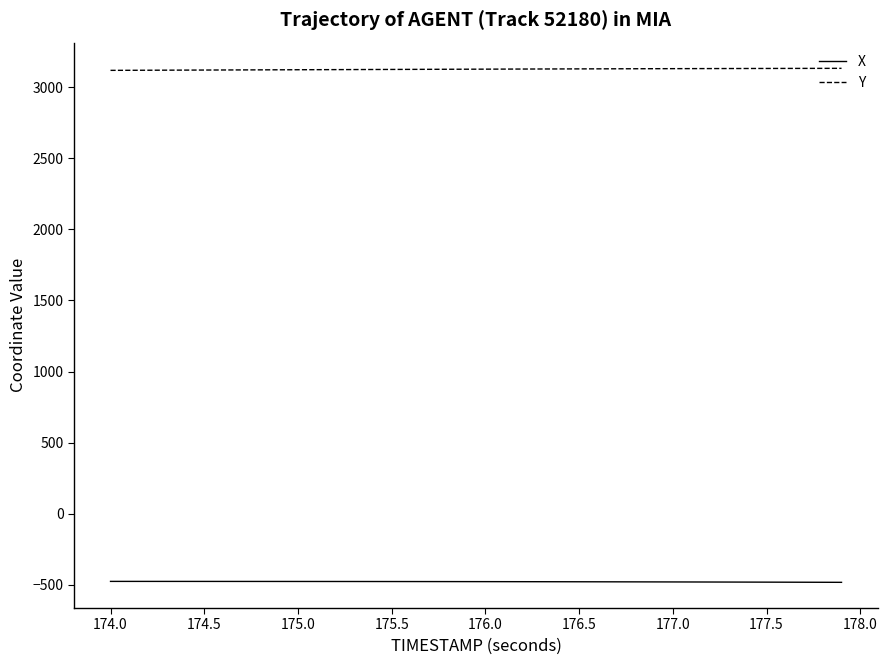

Which series has the largest total across all categories?

Y